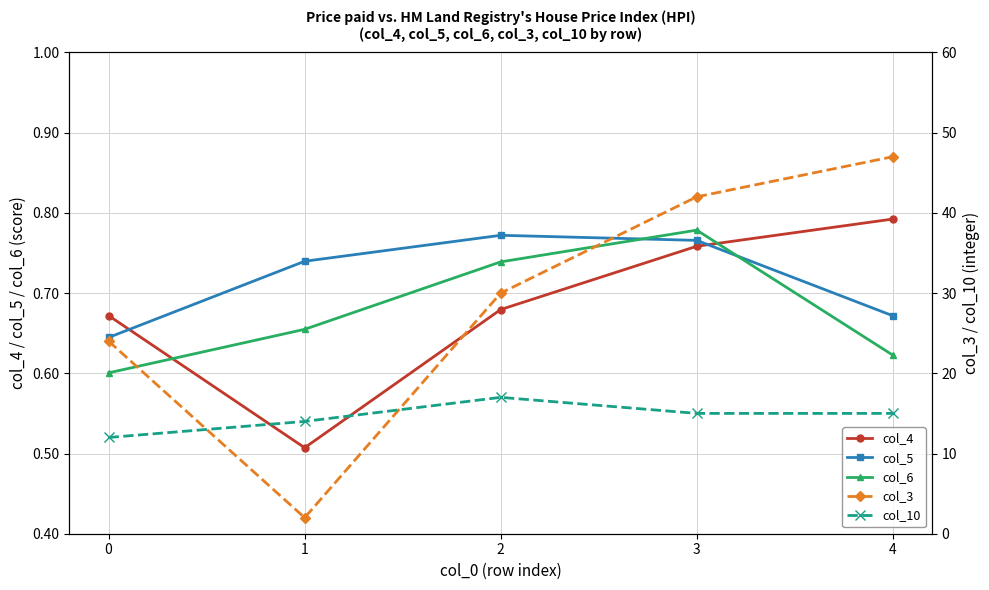

True or false: col_6 has more than 1 points higher than both neighbors.

False